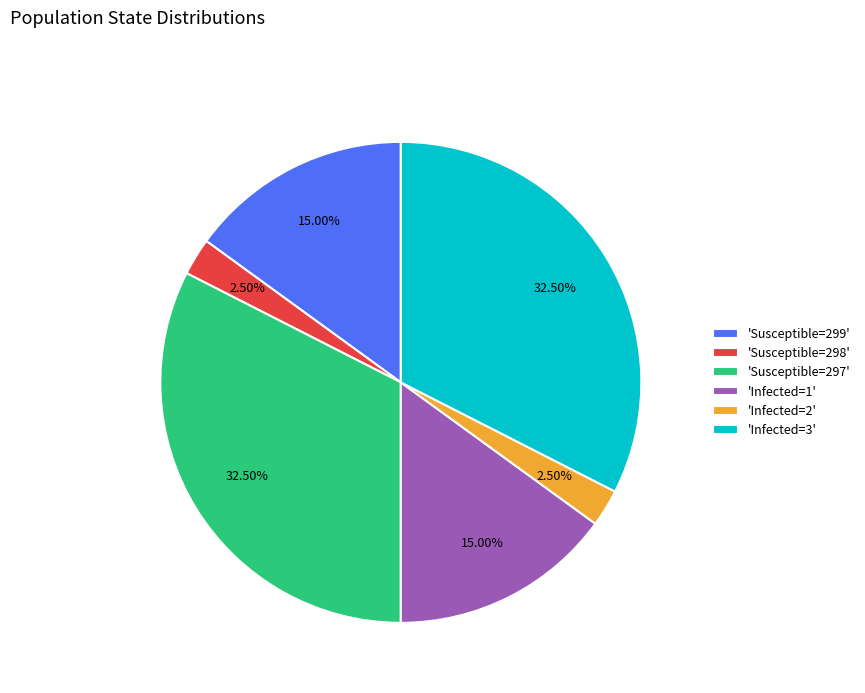

How many segments does this pie chart have?

6